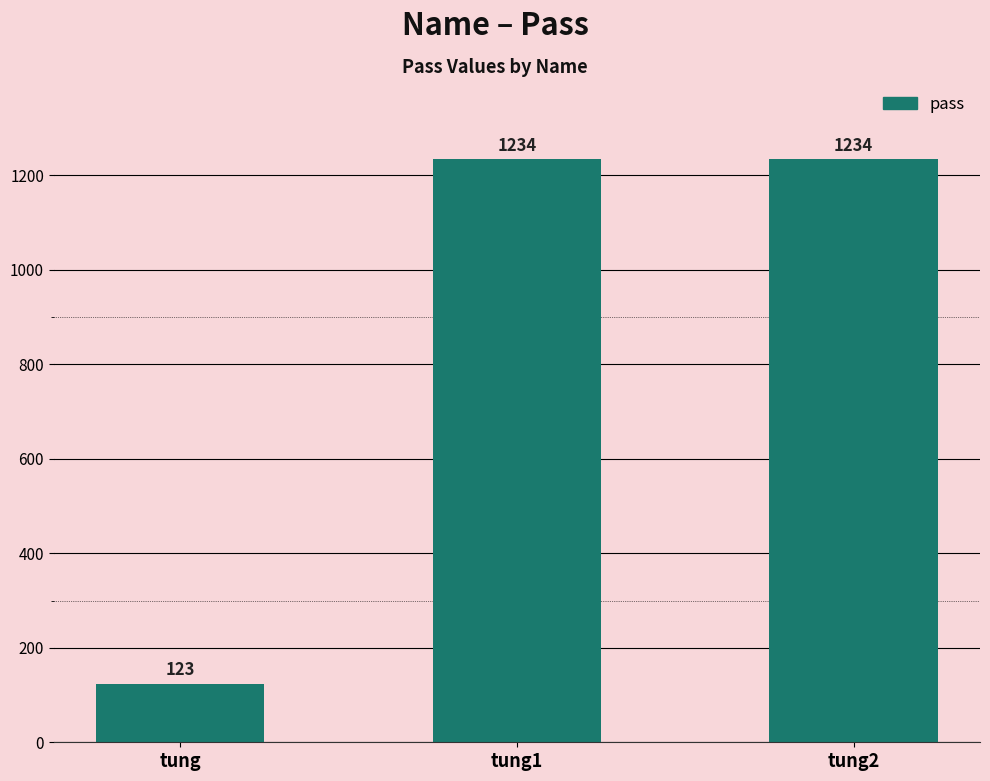

Count the number of data series in this chart.

1